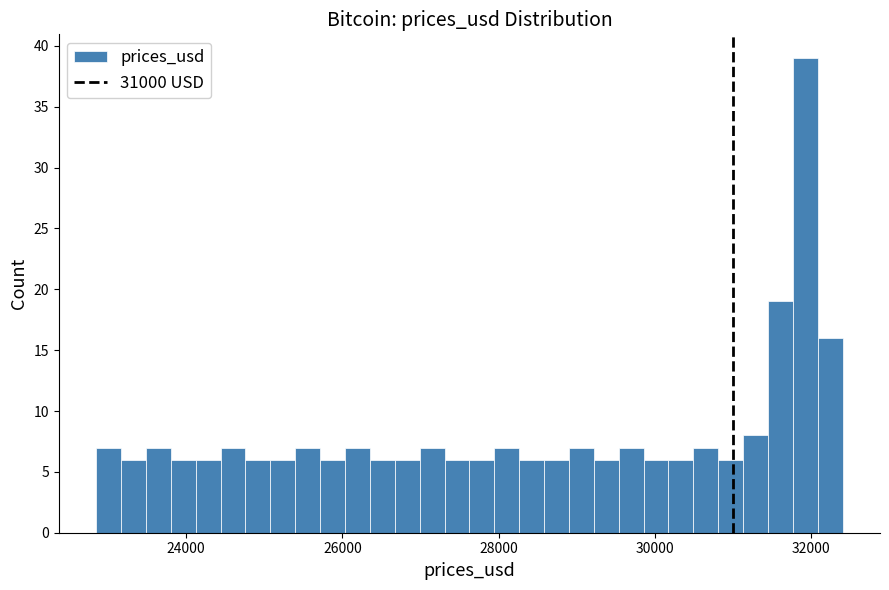

Around what value on the x-axis is the tallest bar? Give the approximate position of its centre, as read against the axis.

32000